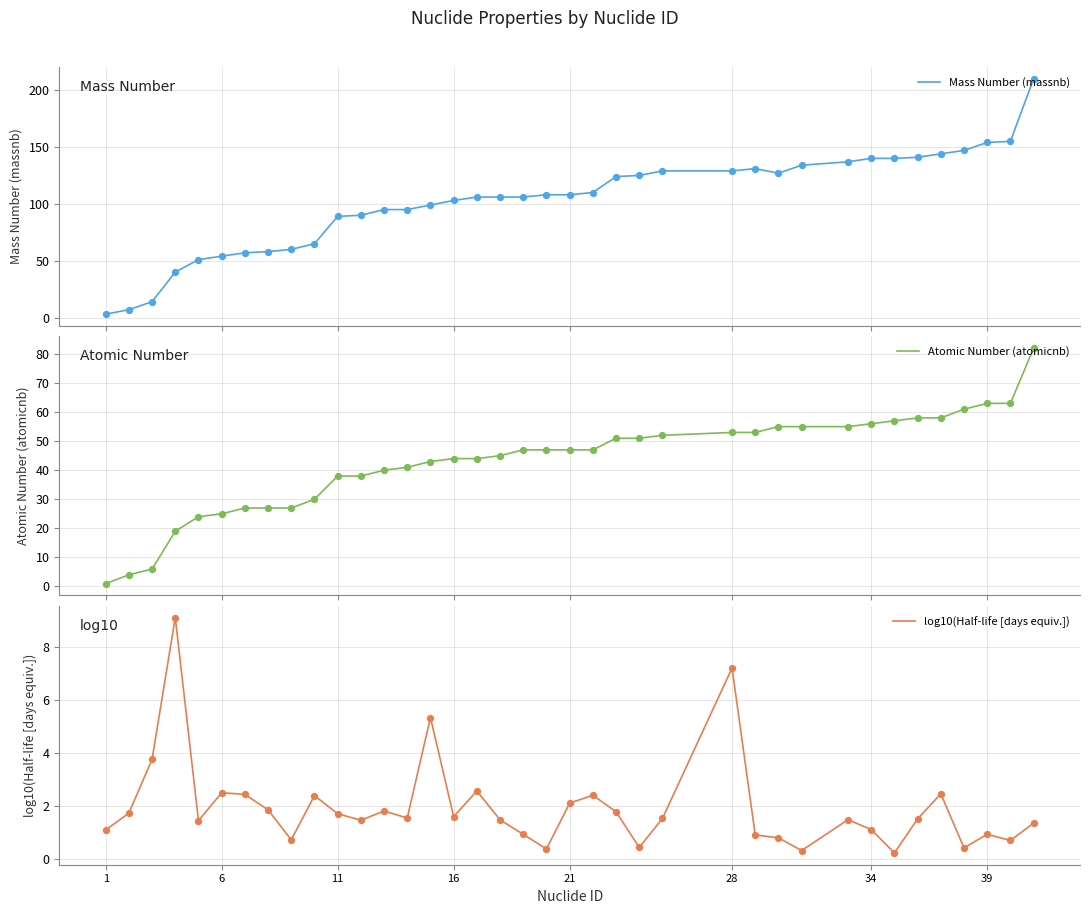

Which series reaches the minimum Y coordinate?

log10(Half-life [days equiv.])